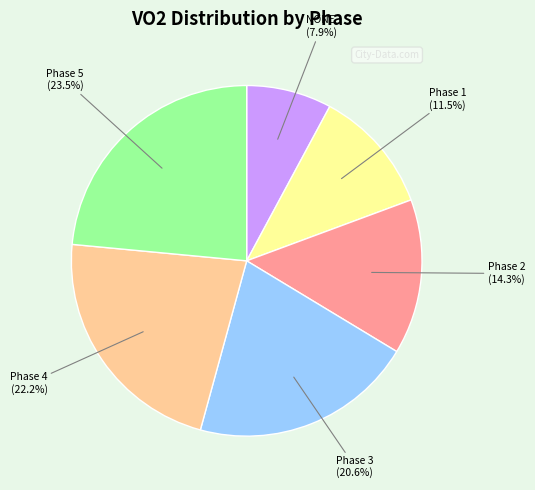

Between Phase 1 (11.5%) and Phase 5 (23.5%), which is larger?

Phase 5 (23.5%)